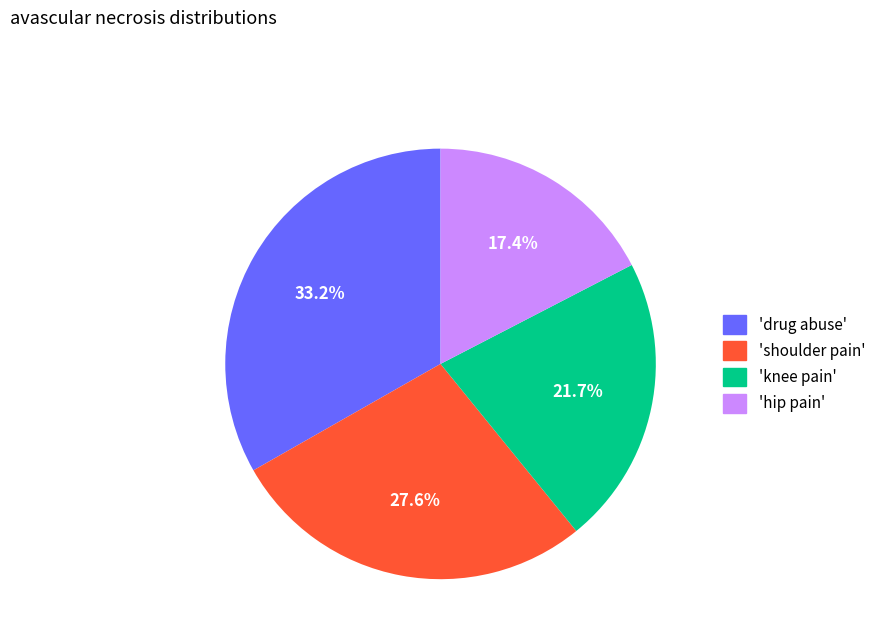

Is there any slice that represents more than half of the pie?

No